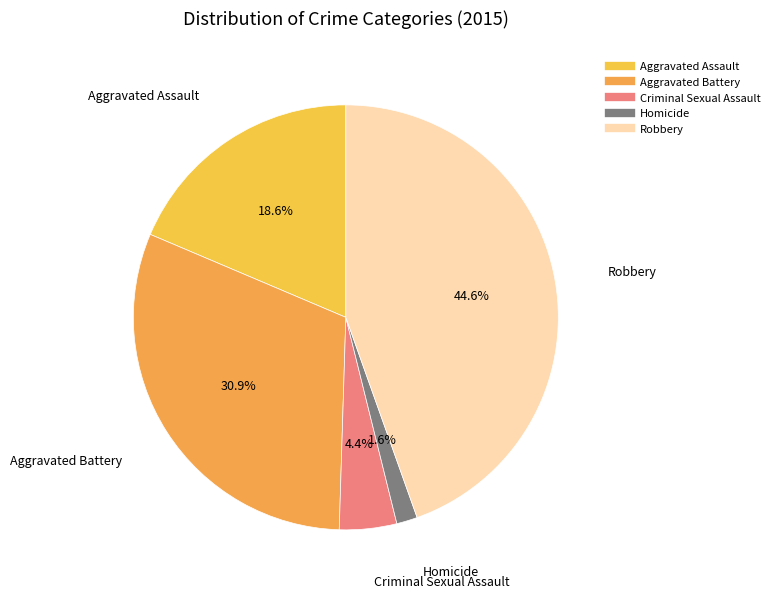

Rank the categories by value from highest to lowest.

Robbery, Aggravated Battery, Aggravated Assault, Criminal Sexual Assault, Homicide